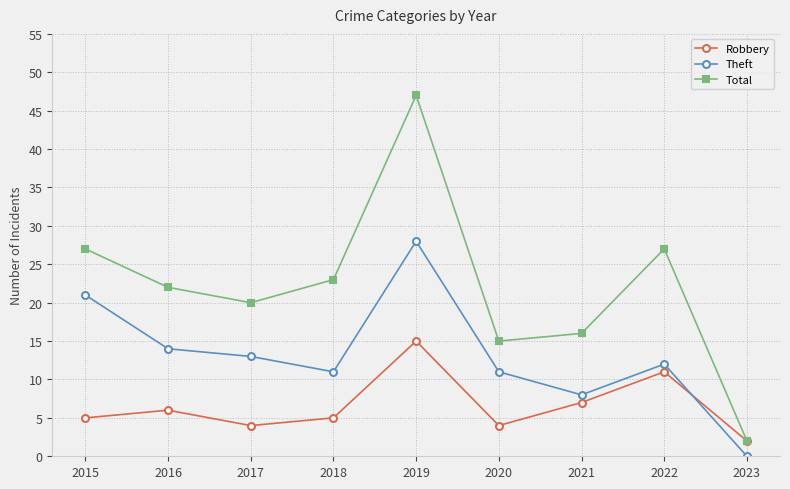

List the series in order of their overall mean, highest first.

Total, Theft, Robbery